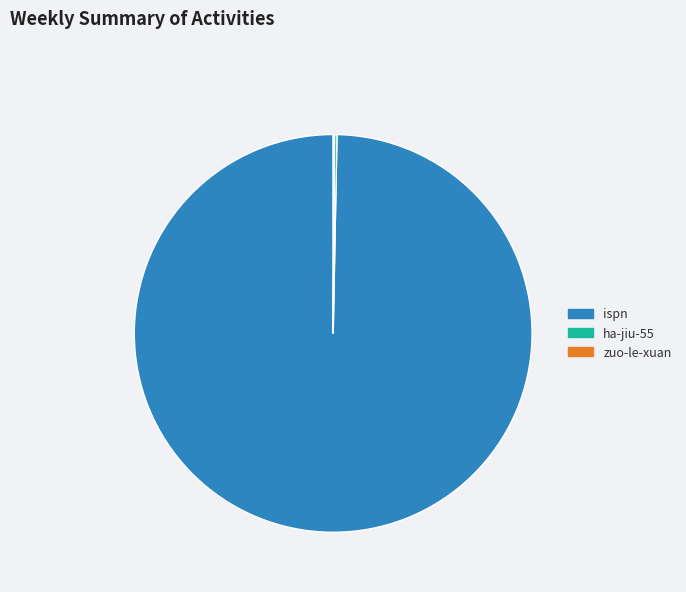

Is it true that ispn is 85% of the pie?

False